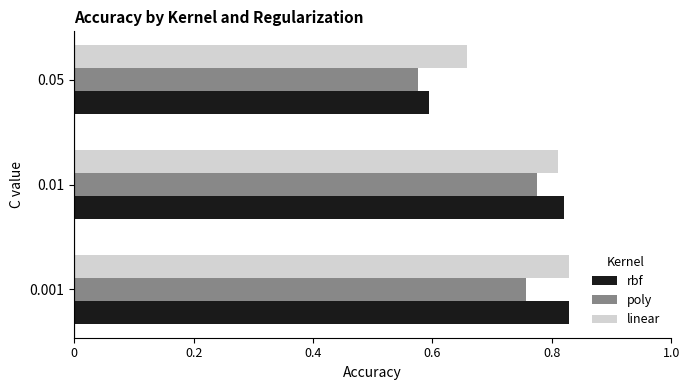

The value of linear at 0.05 is 0.9. True or false?

False